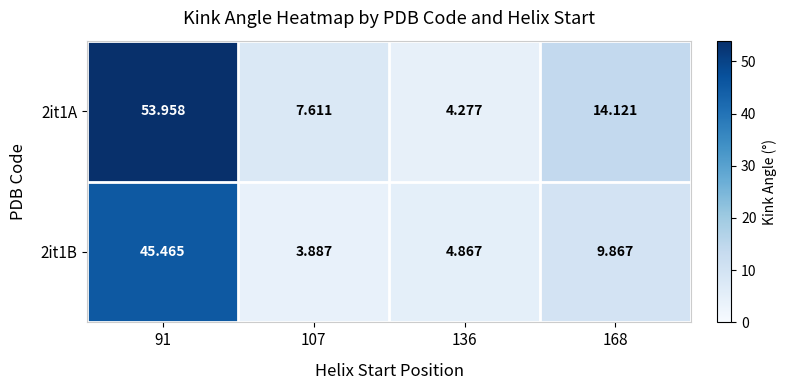

Is the value of 2it1A at 107 greater than the value of 2it1B at 136?

Yes